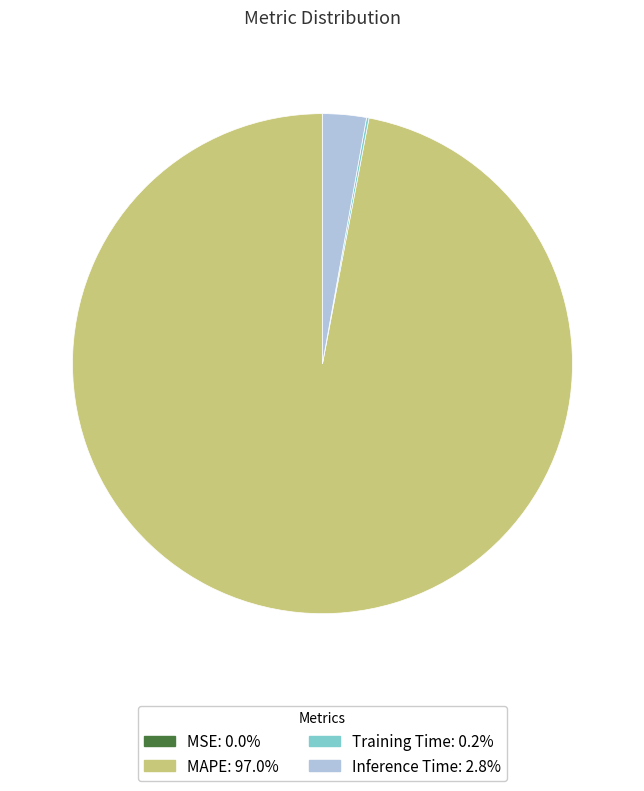

Does any single category account for the majority?

Yes